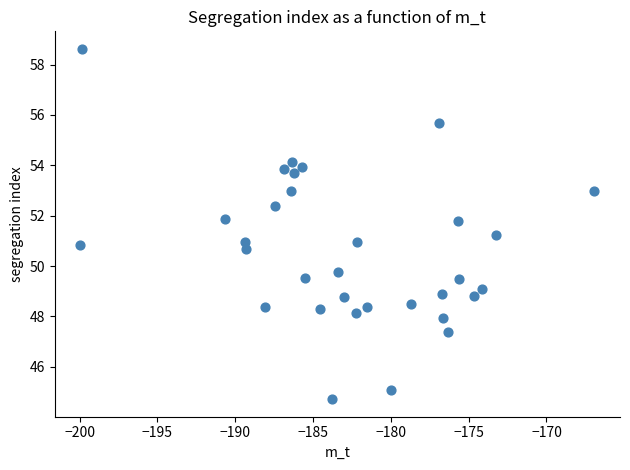

What is the range of Y values (max minus min)?

13.9